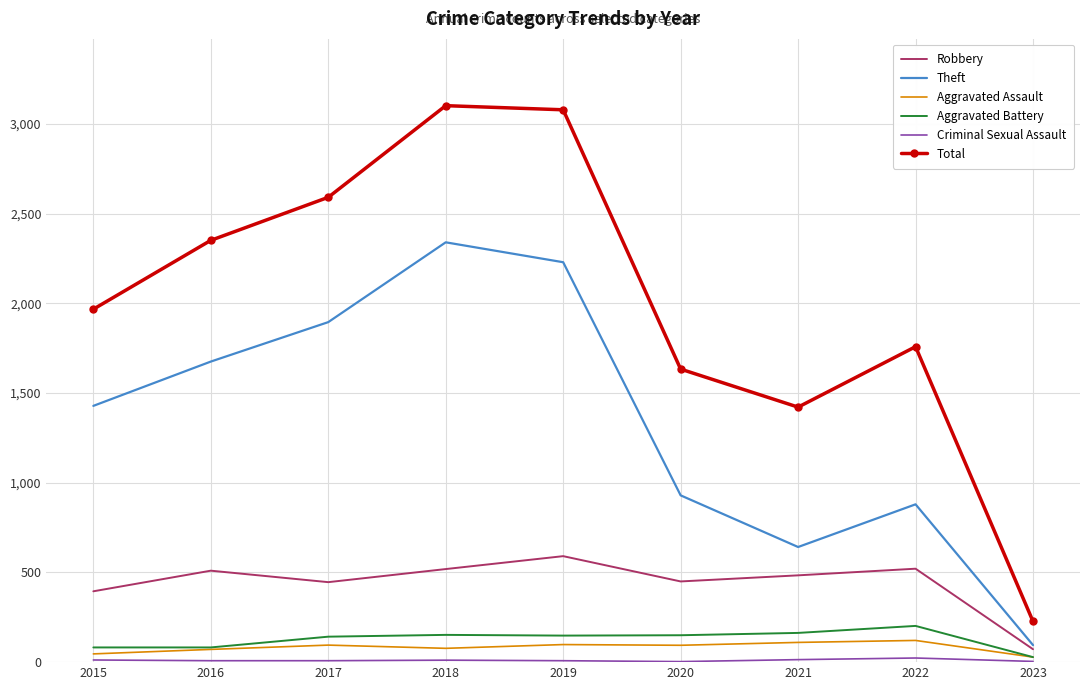

In Total, how many points are lower than both neighbors (excluding endpoints)?

1